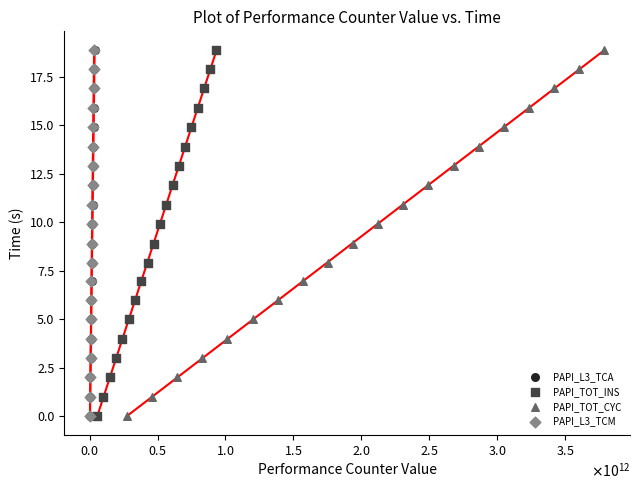

What are all the series names shown in the legend?

PAPI_L3_TCA, PAPI_TOT_INS, PAPI_TOT_CYC, PAPI_L3_TCM